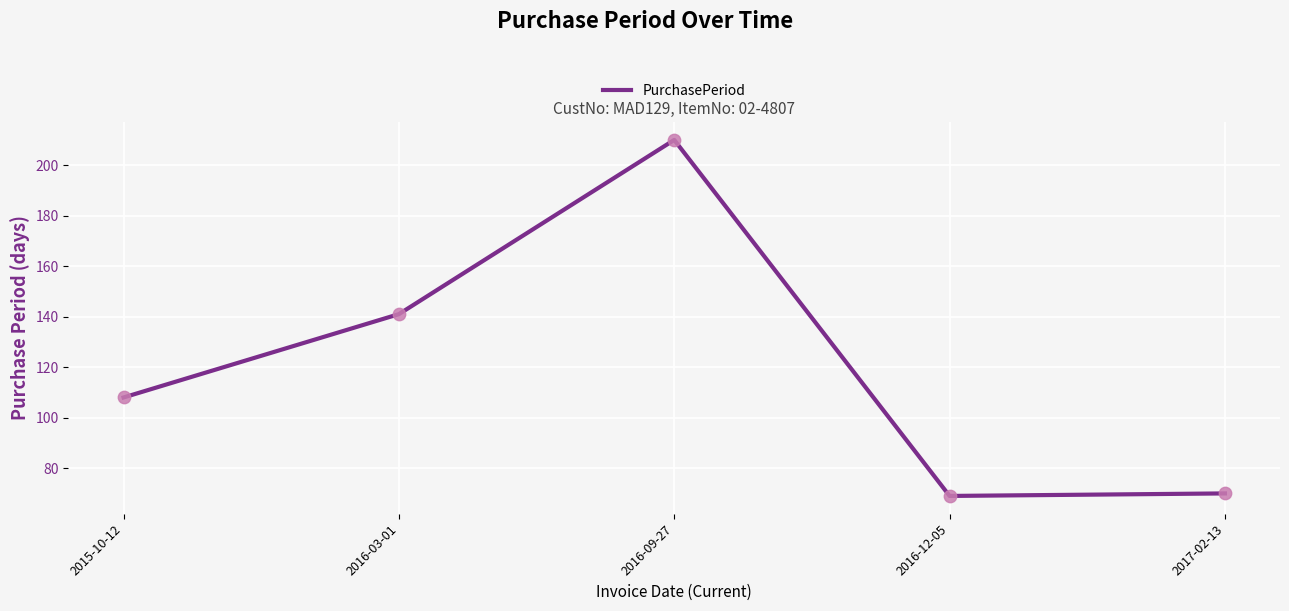

Between 2016-03-01 and 2017-02-13, which is larger?

2016-03-01